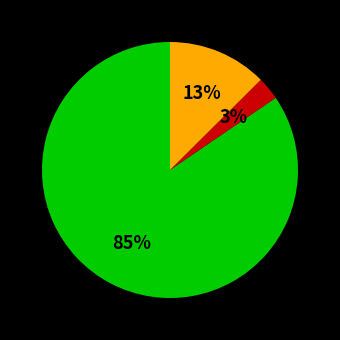

Is there any slice that represents more than half of the pie?

Yes